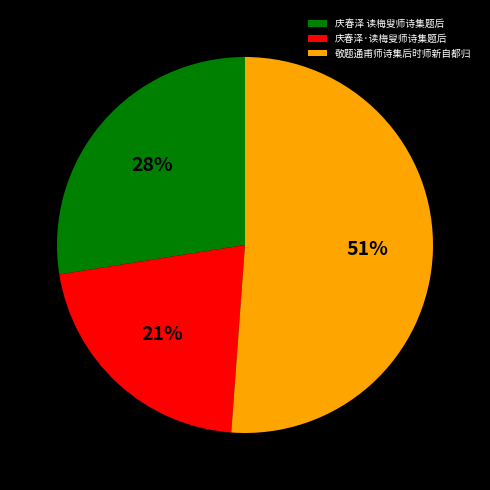

Between 庆春泽 读梅叟师诗集题后 and 庆春泽·读梅叟师诗集题后, which is larger?

庆春泽 读梅叟师诗集题后